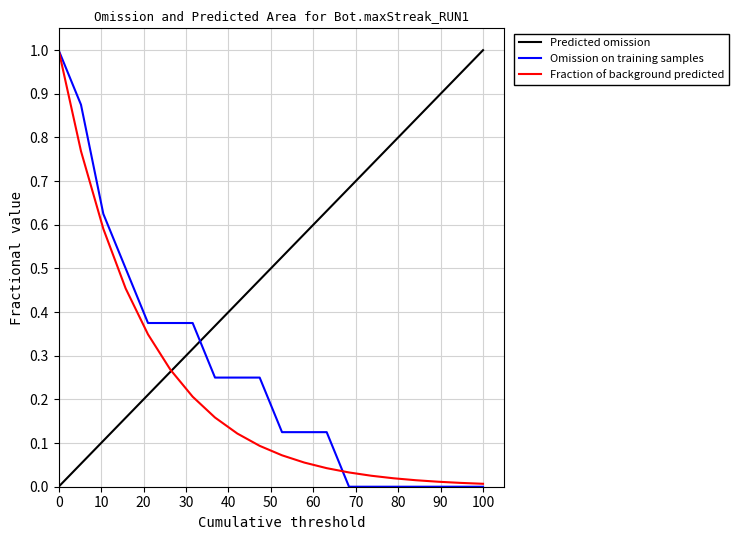

The chart shows a value of 0.3 at 164. True or false?

False